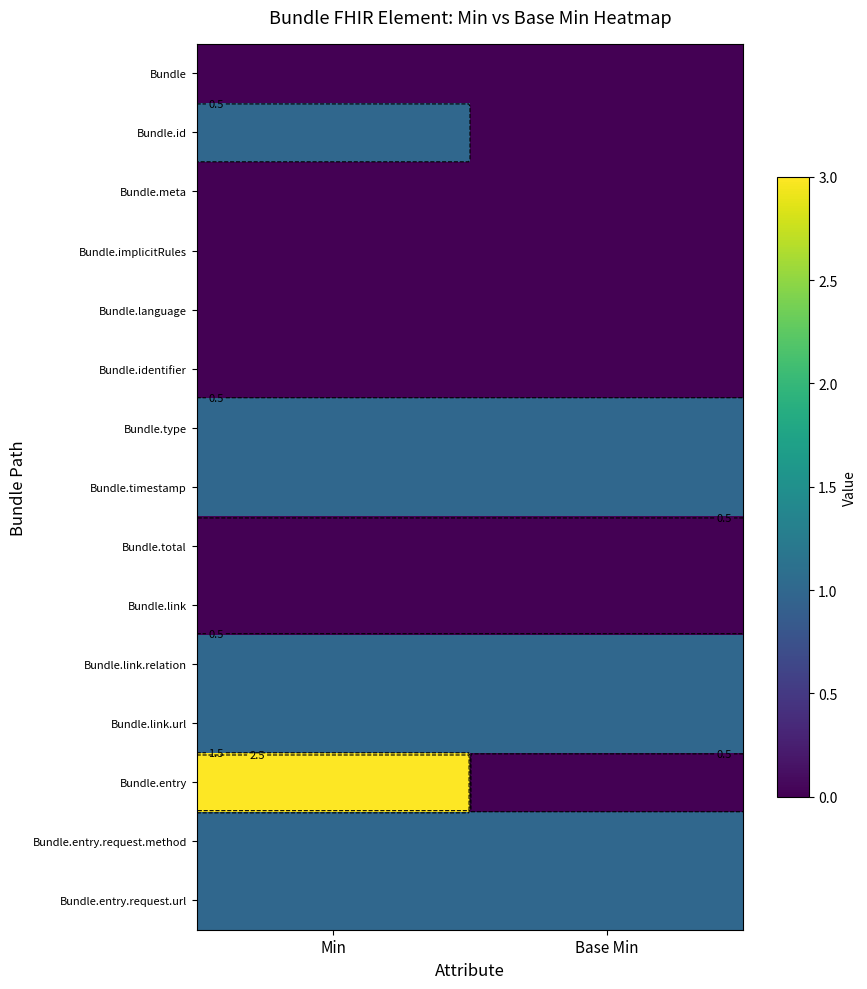

How many categories are shown in the chart?

2